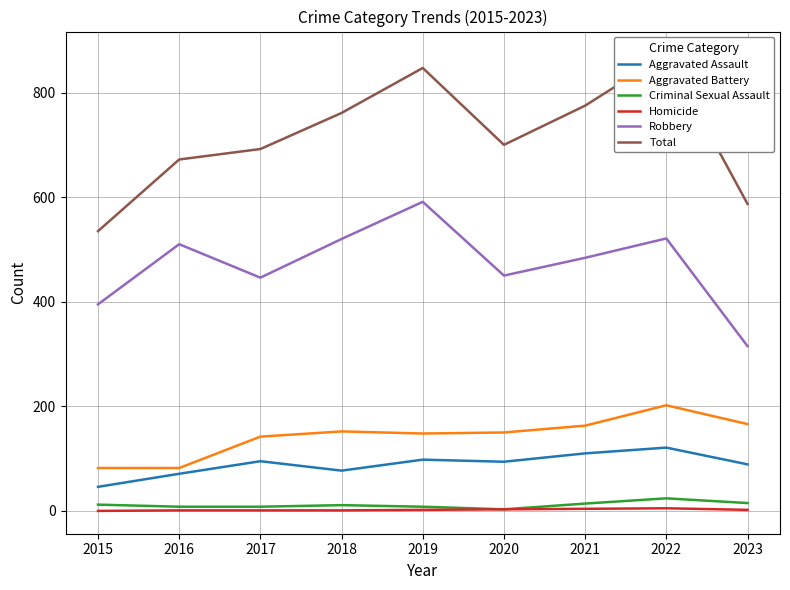

At which category does the chart reach its peak across all series?

2022